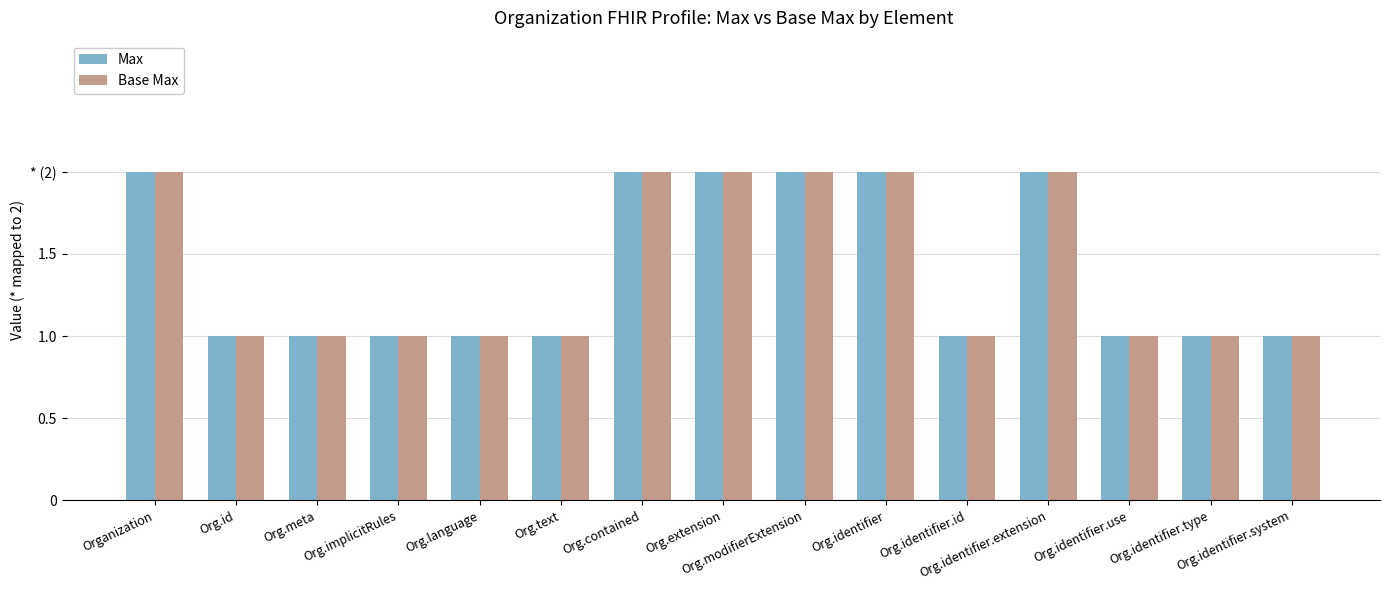

Reading left to right, transcribe all the data shown in this chart.

Max: 2	1	1	1	1	1	2	2	2	2	1	2	1	1	1
Base Max: 2	1	1	1	1	1	2	2	2	2	1	2	1	1	1